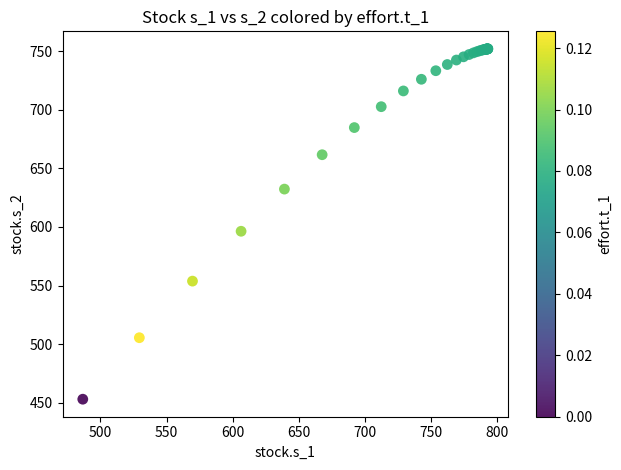

What Y value in the scatter plot is closest to 602?

596.4